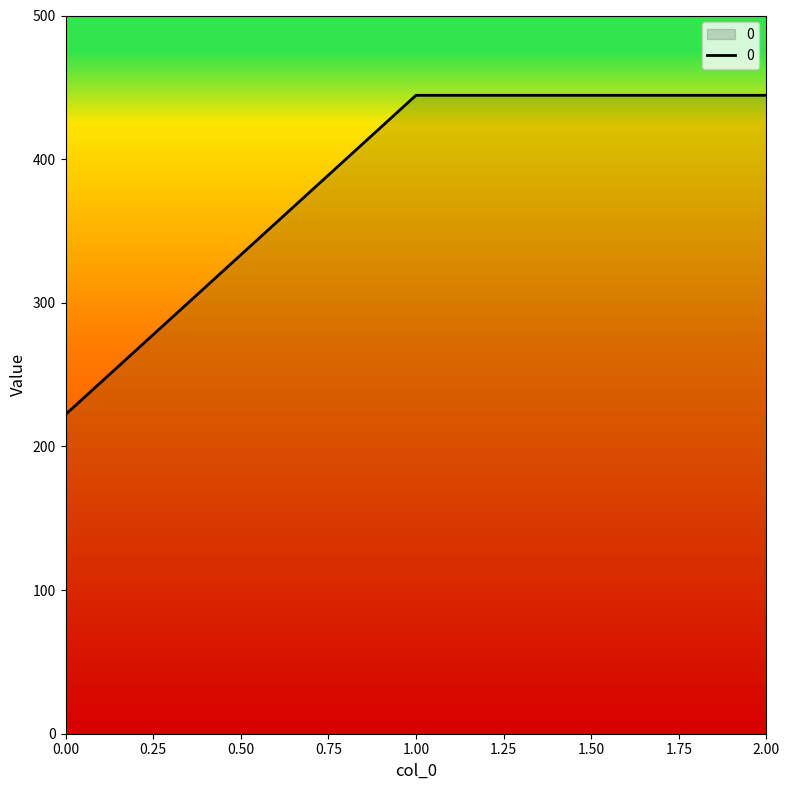

Does the chart have visible grid lines?

No